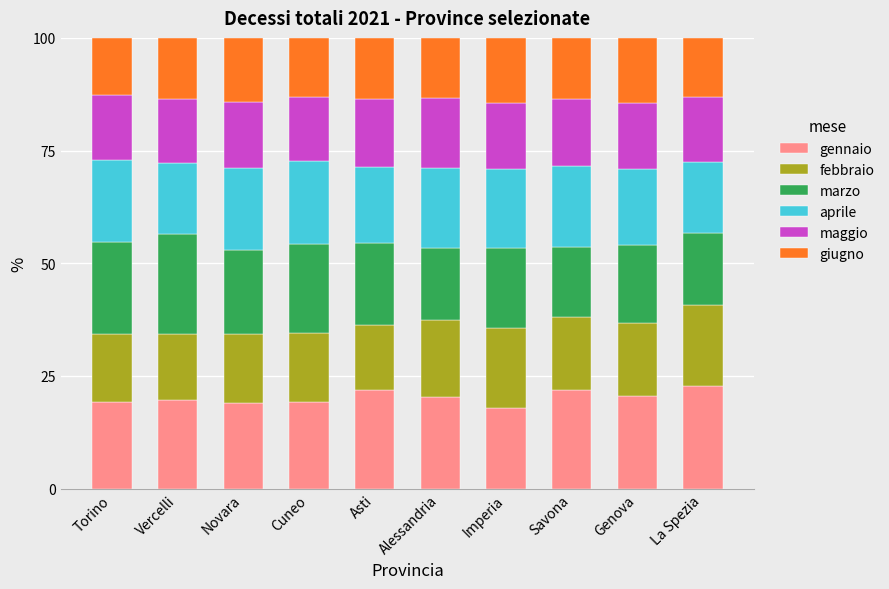

What is the approximate value of gennaio at Vercelli?

19.8